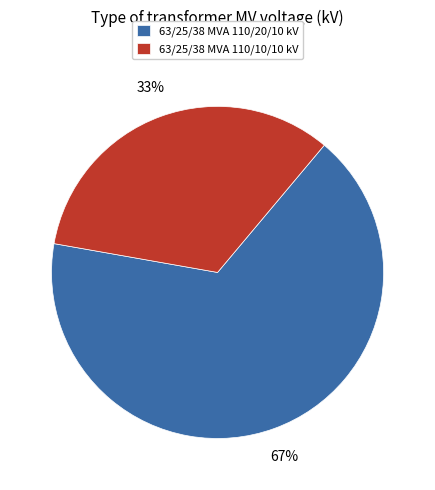

To the nearest percent, what is the combined percentage of 63/25/38 MVA 110/10/10 kV and 63/25/38 MVA 110/20/10 kV?

100%